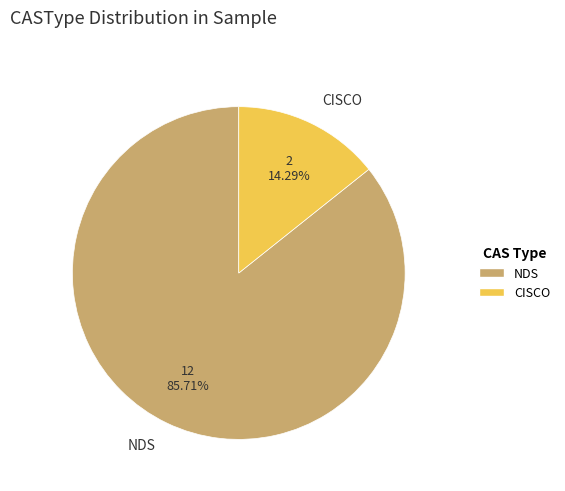

How many slices are in this pie chart?

2